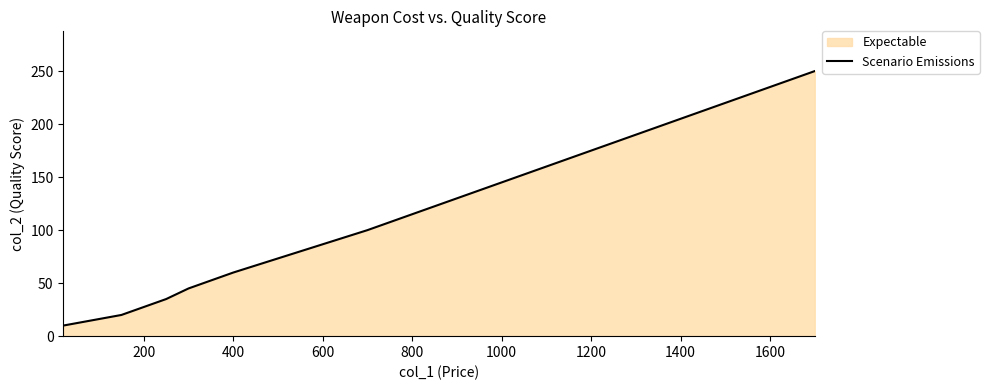

What is the sum of all values?

520